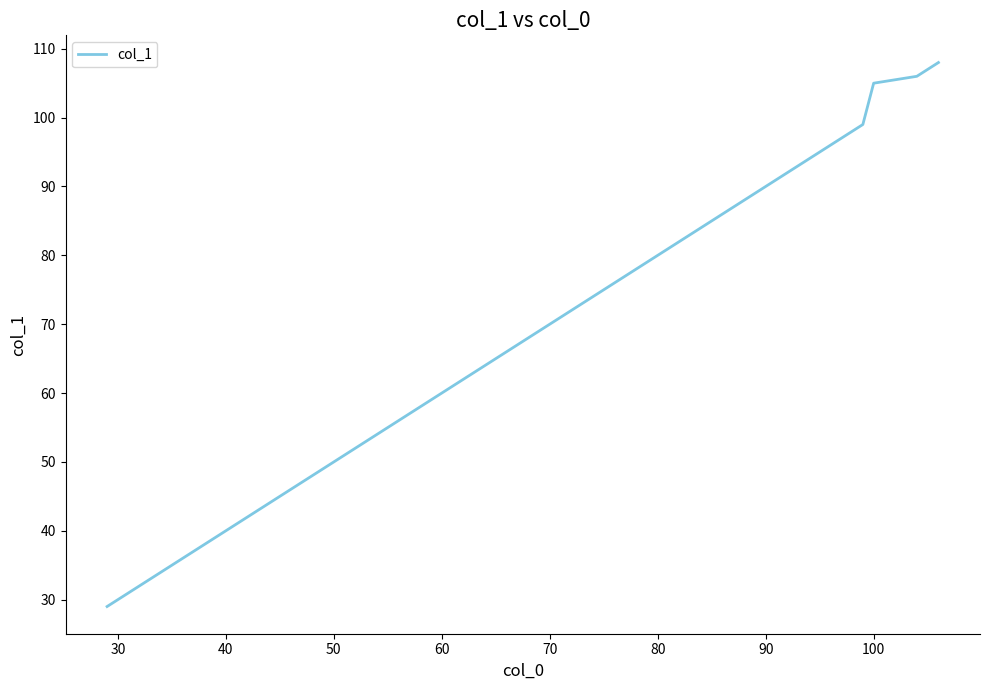

Reading left to right, extract all data points from this chart.

29	30	31	32	33	35	39	40	41	42	43	44	45	46	47	52	53	58	63	64	67	72	75	77	79	81	84	87	88	89	90	92	94	99	105	106	107	108